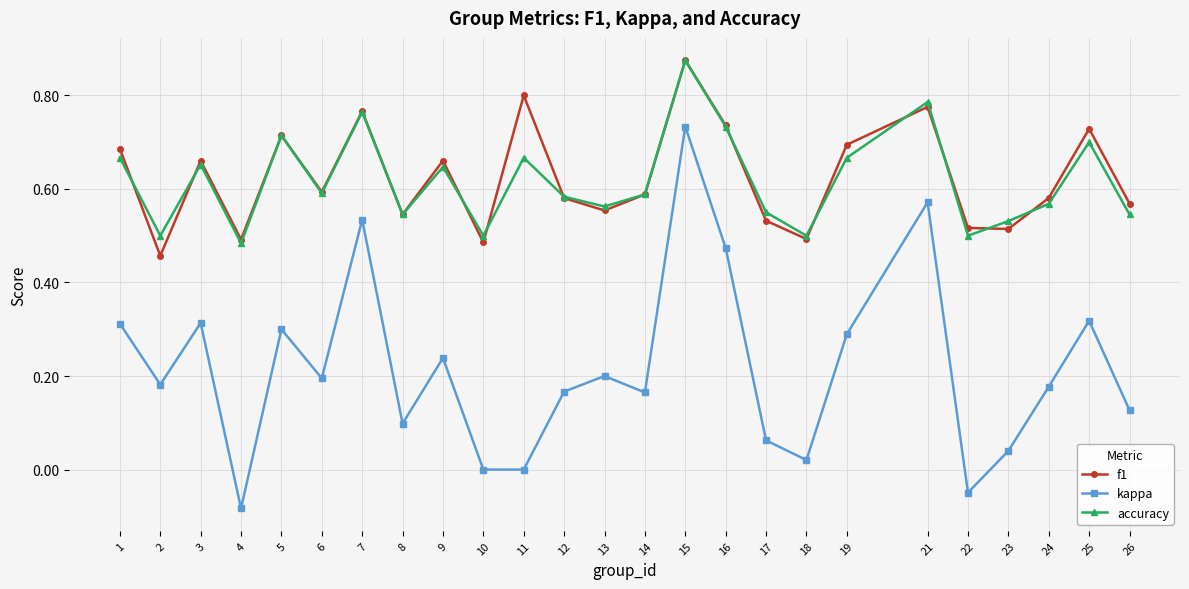

True or false: kappa has more than 1 points higher than both neighbors.

True